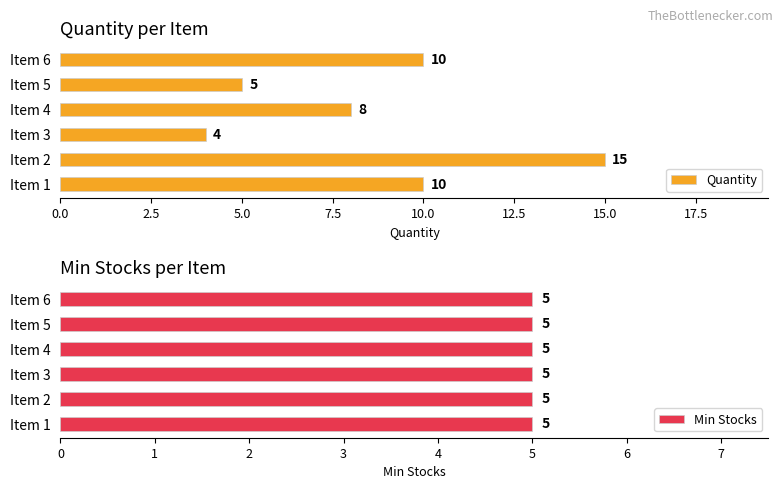

What is the maximum value for Quantity?

15